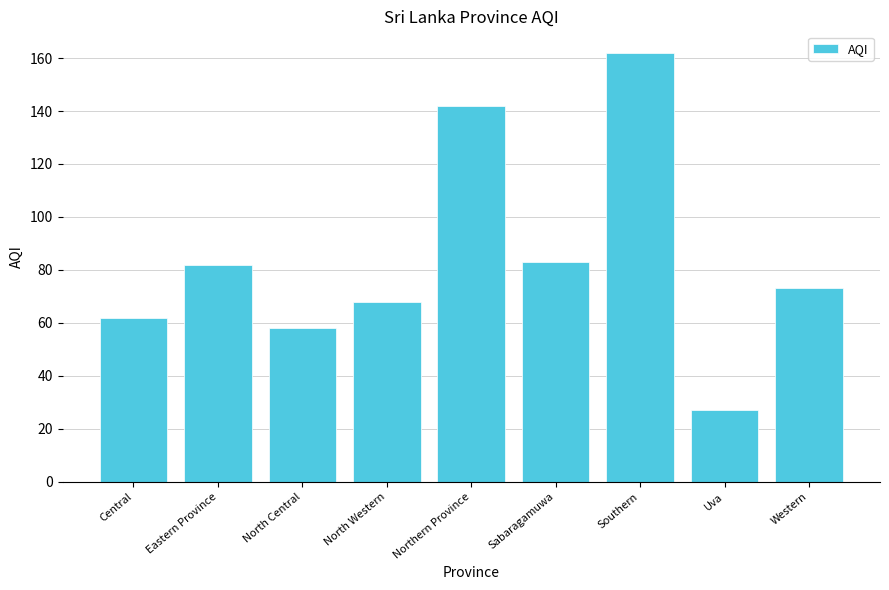

Reading left to right, what are all the values shown in this chart?

Central=62	Eastern Province=82	North Central=58	North Western=68	Northern Province=142	Sabaragamuwa=83	Southern=162	Uva=27	Western=73